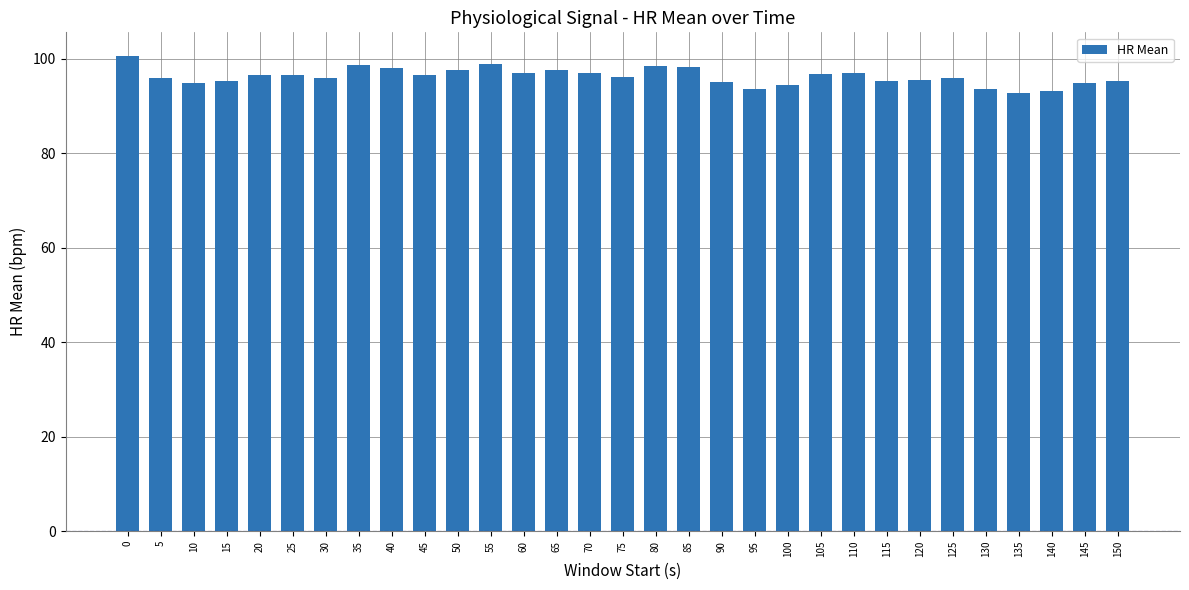

Read the value at 150.

95.3